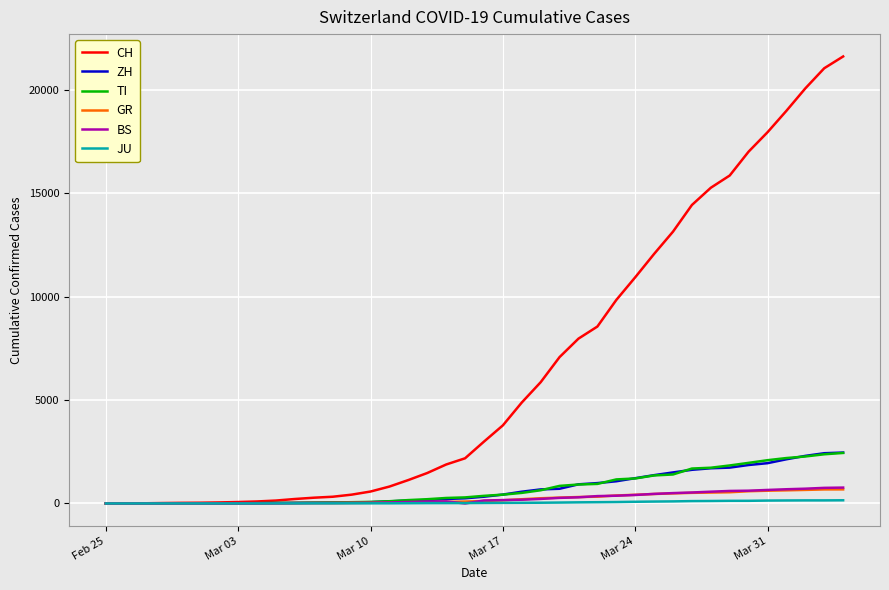

Which series has the largest total across all categories?

CH